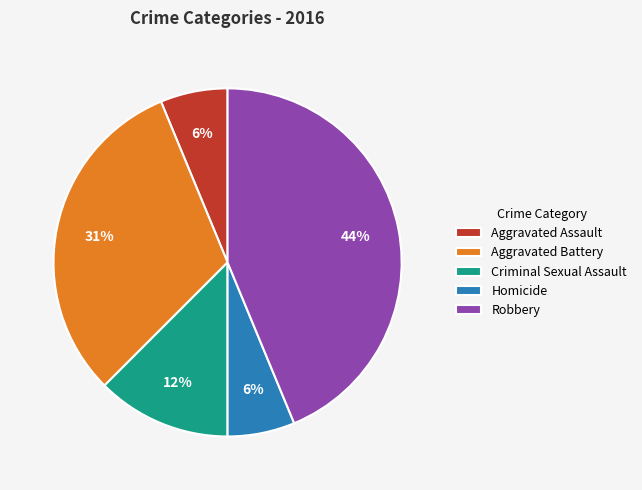

Between Criminal Sexual Assault and Aggravated Assault, which is larger?

Criminal Sexual Assault